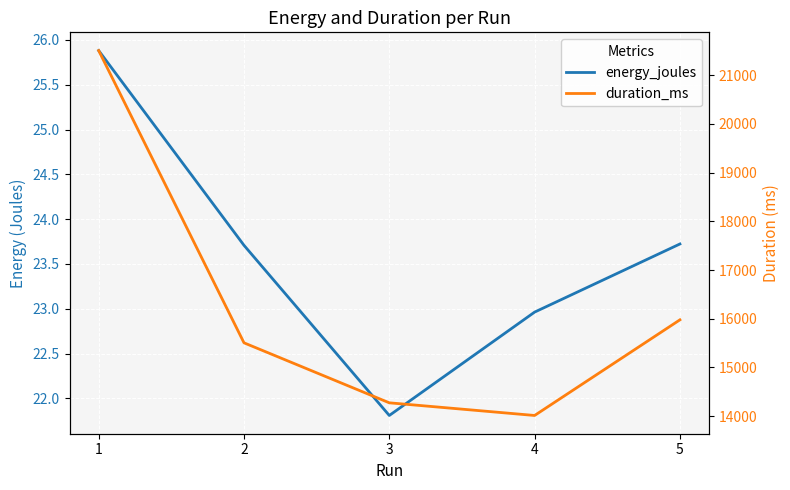

What is the difference between the highest and lowest values at 5?

15953.3